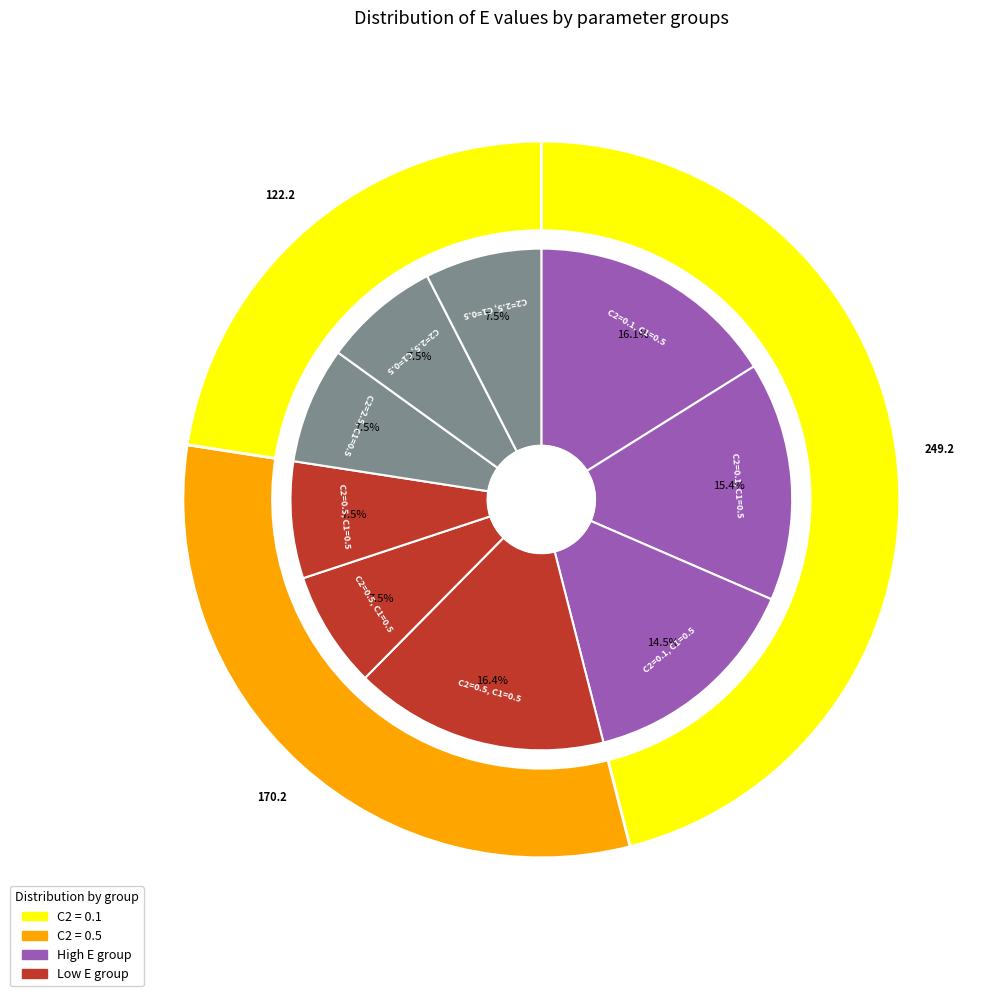

Which category has the biggest portion of the pie?

C2=0.5, C1=0.5 (1)